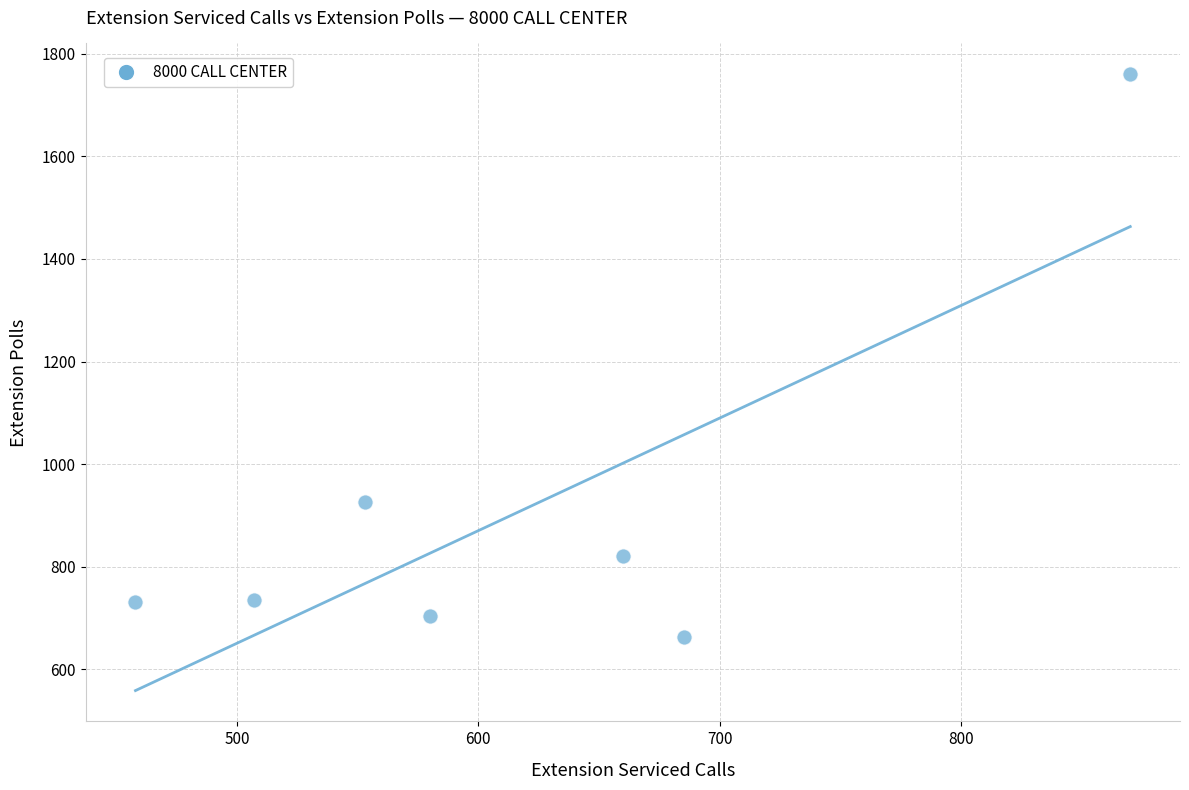

What Y value in the scatter plot is closest to 1211?

926